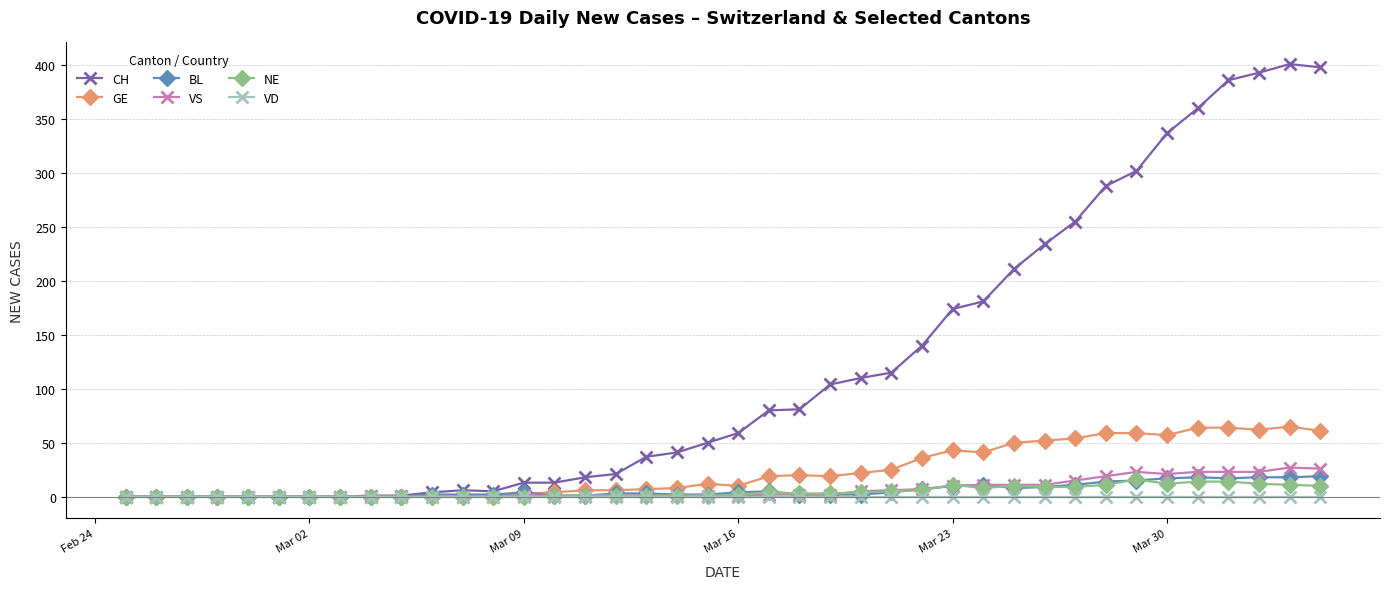

What is the highest value of the VS series?

27